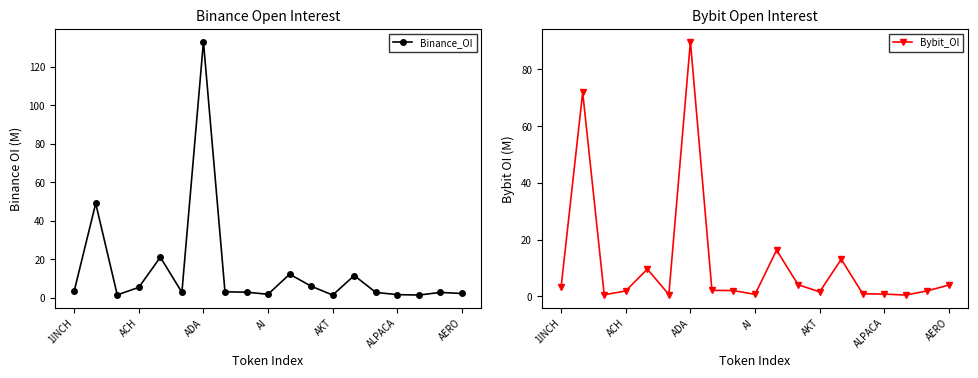

What is the highest value of the Binance_OI series?

133.1